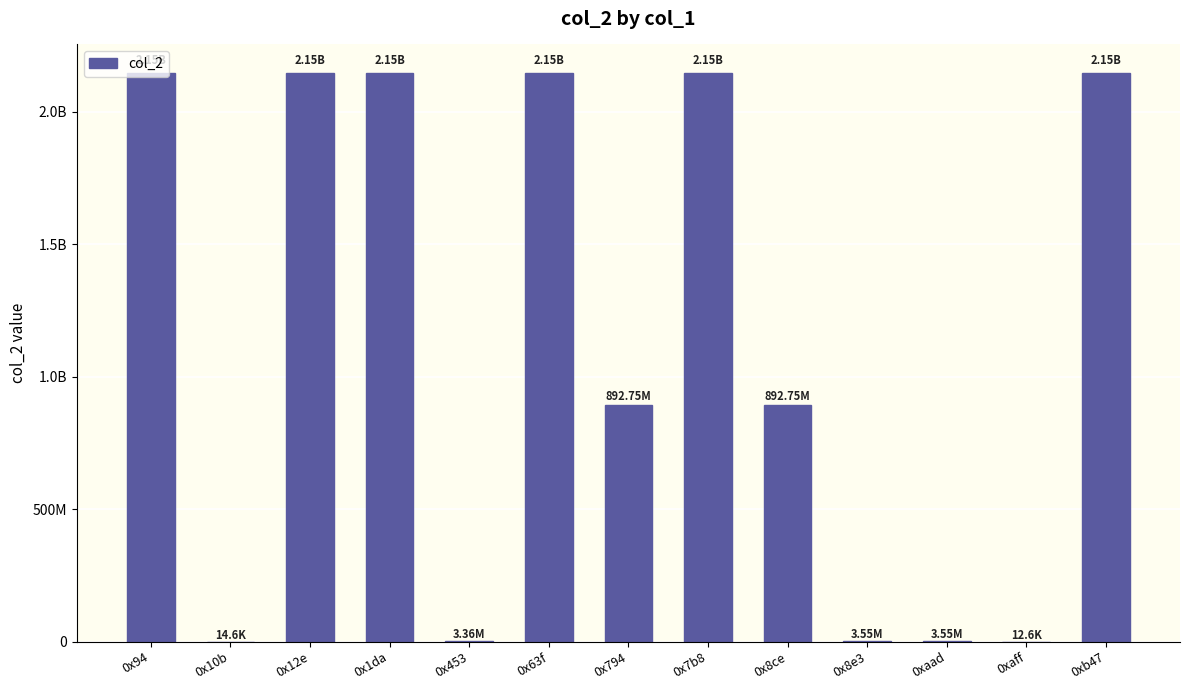

How many bars are there in total?

13